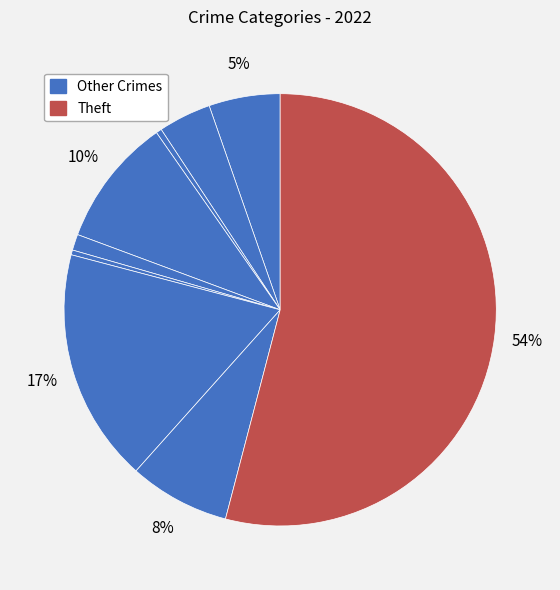

How many segments does this pie chart have?

9